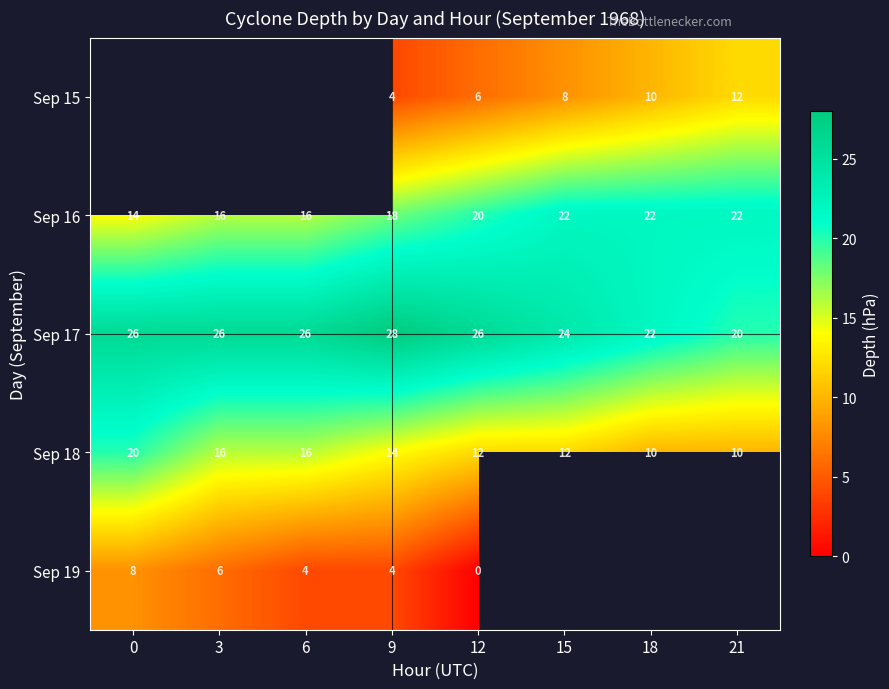

At which category is the sum across all series the highest?

9